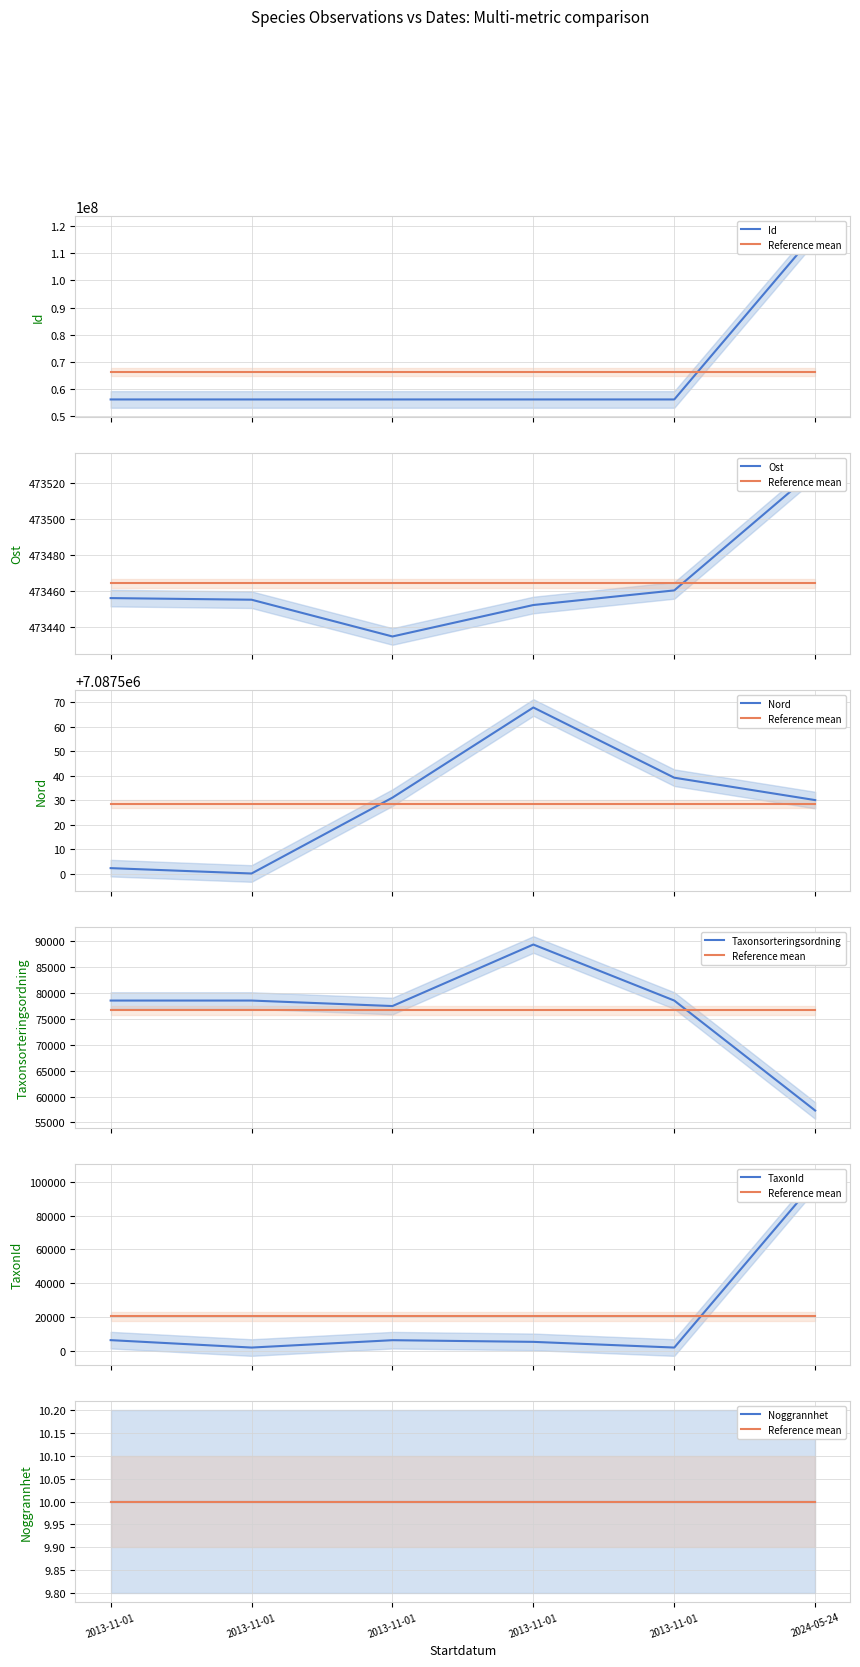

True or false: Nord and Id cross at least once.

False